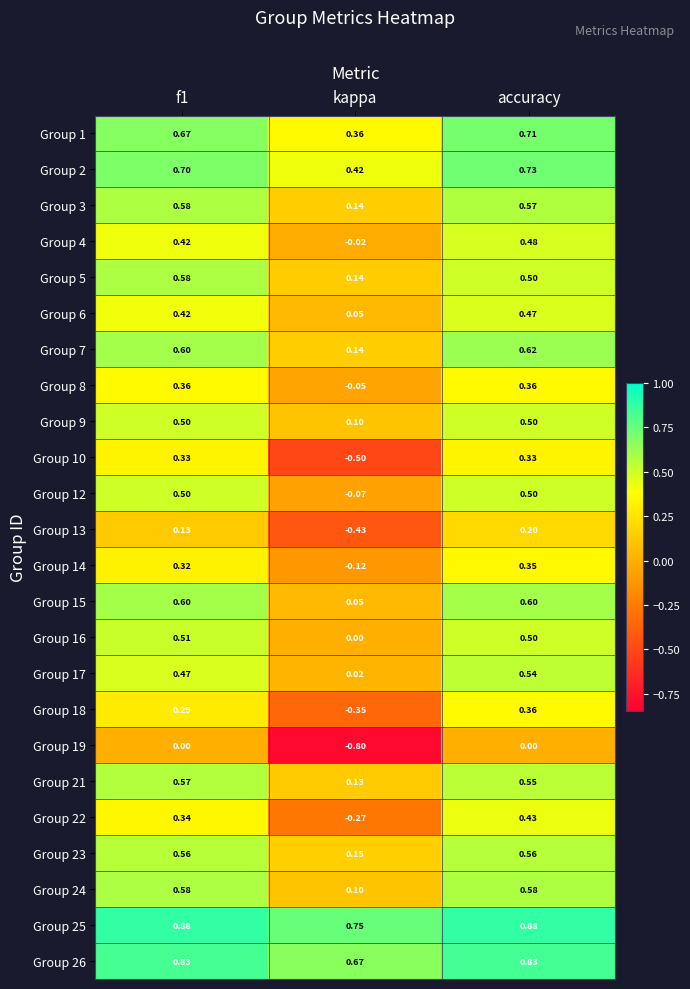

Is the value of Group 26 at kappa greater than the value of Group 14 at kappa?

Yes